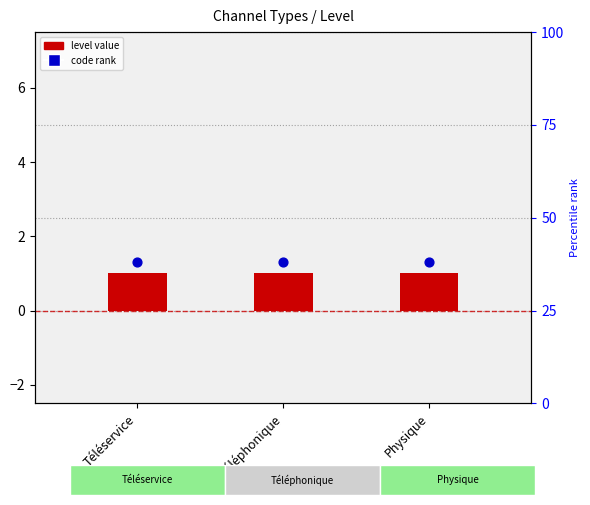

Which series reaches the minimum Y coordinate?

Level